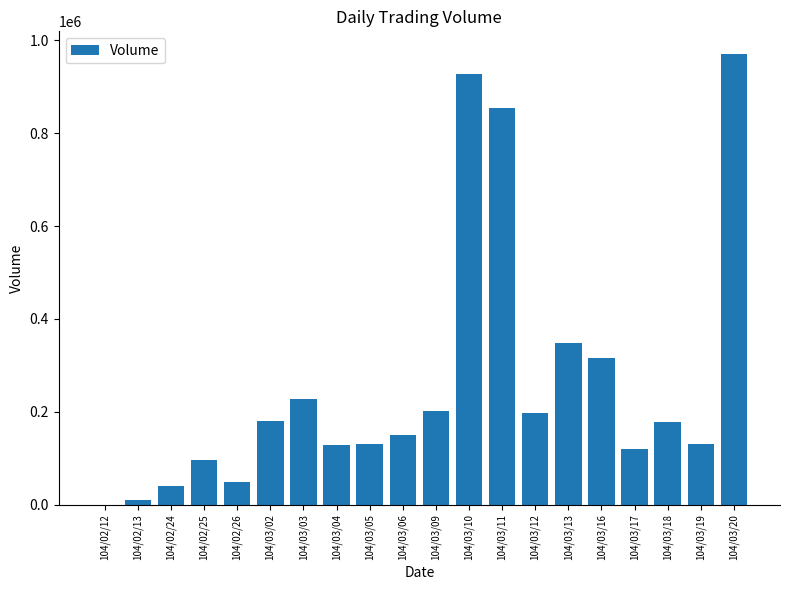

Count the number of data series in this chart.

1